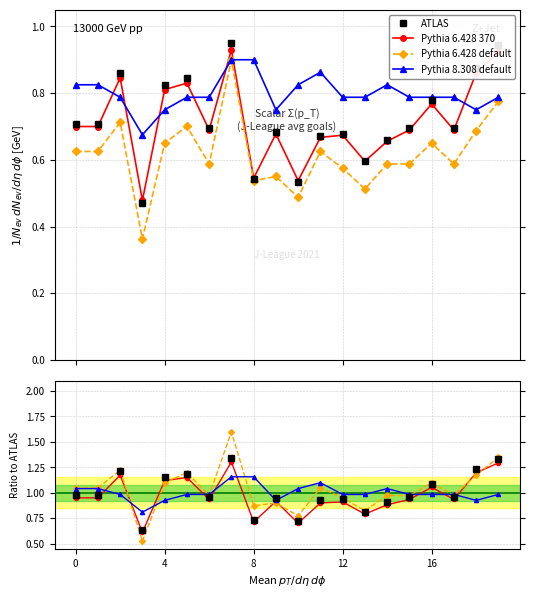

What are all the series names shown in the legend?

ATLAS, Pythia 6.428 370, Pythia 6.428 default, Pythia 8.308 default